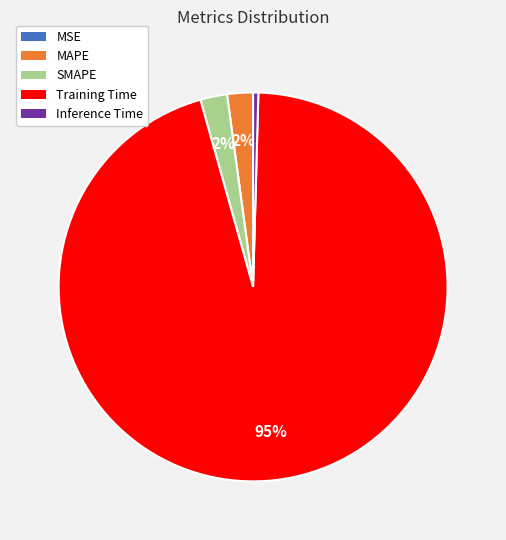

To the nearest percent, what is the combined percentage of SMAPE and MAPE?

4%